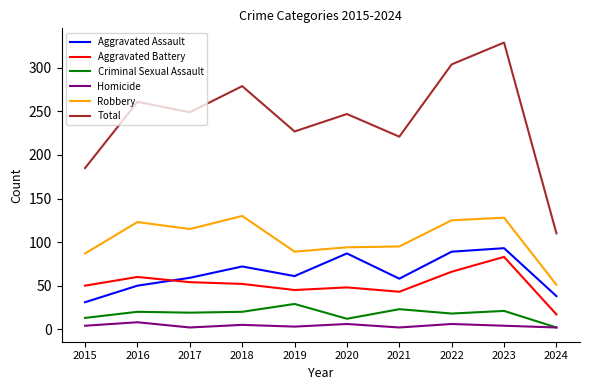

At 2023, list the series in order from smallest to largest.

Homicide, Criminal Sexual Assault, Aggravated Battery, Aggravated Assault, Robbery, Total